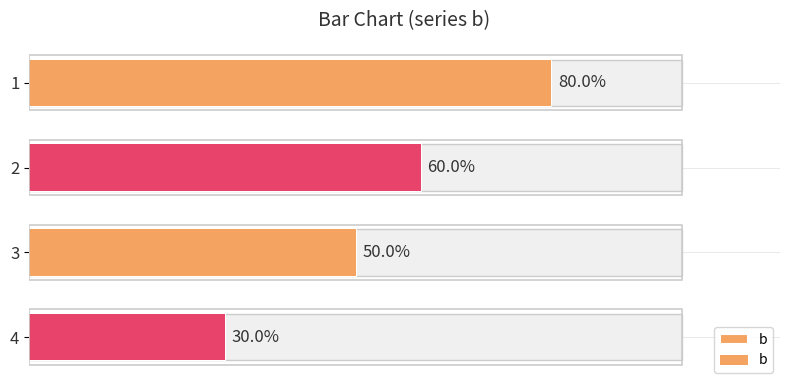

What value does the data have at 4?

0.3